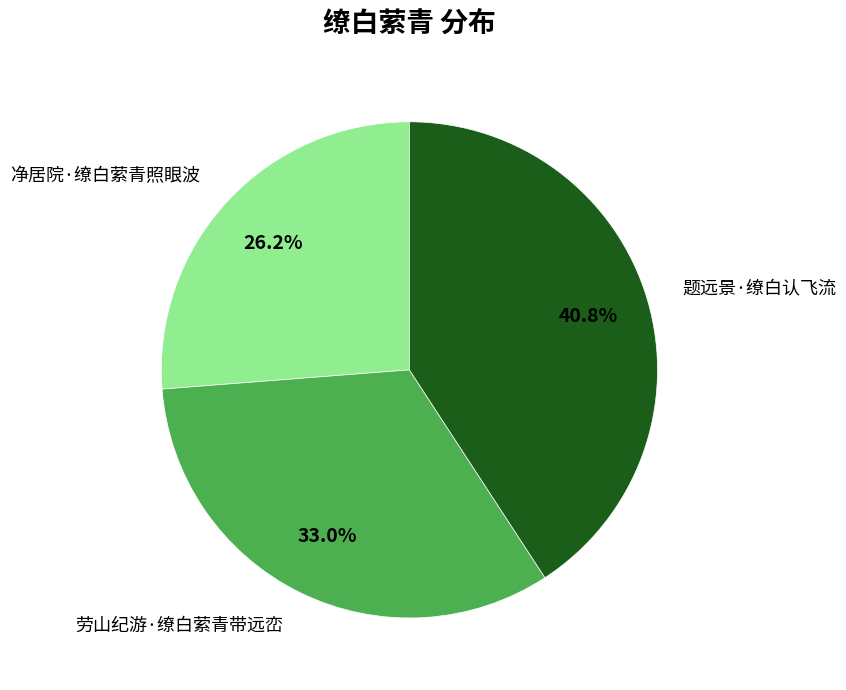

How many slices are in this pie chart?

3